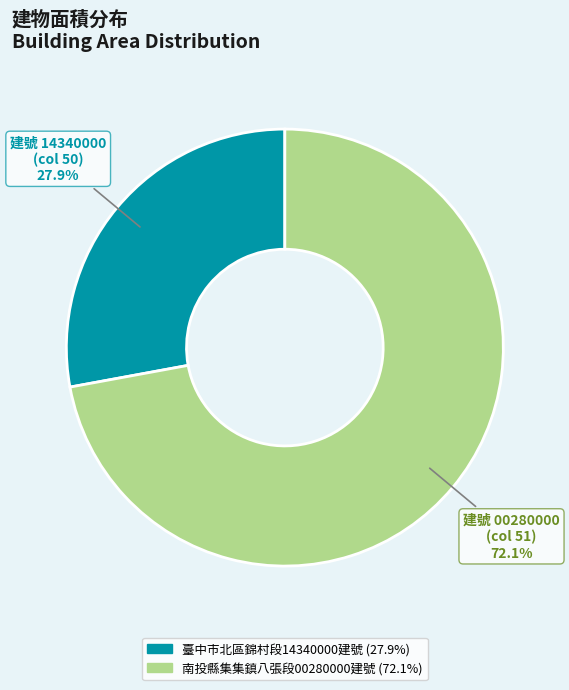

Approximately how many times larger is the value at 臺中市北區錦村段14340000建號 compared to 南投縣集集鎮八張段00280000建號?

0.4